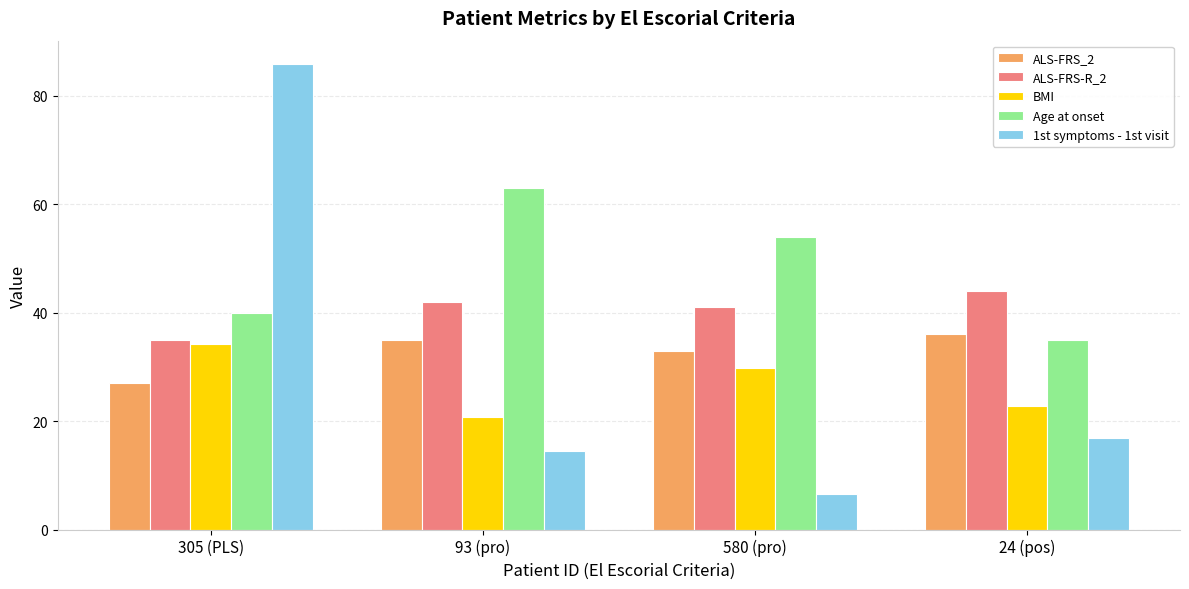

How many data points in 1st symptoms - 1st visit are above 16?

2